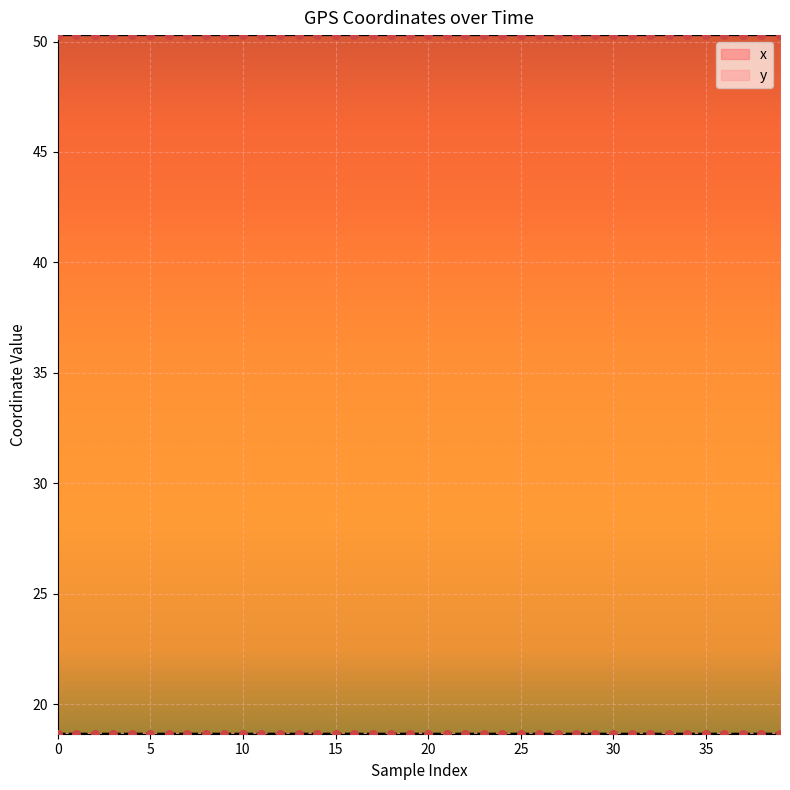

At which category is the sum across all series the highest?

3